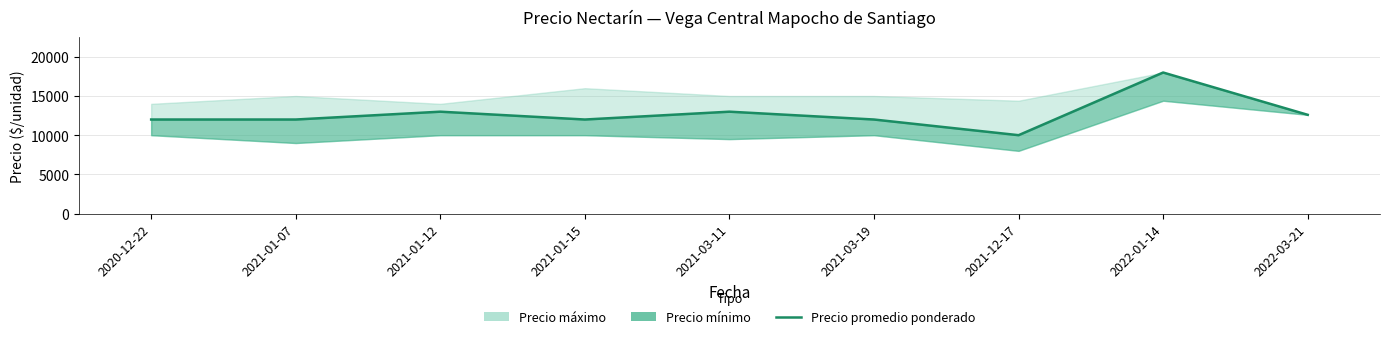

What is the sum of all values?

114600